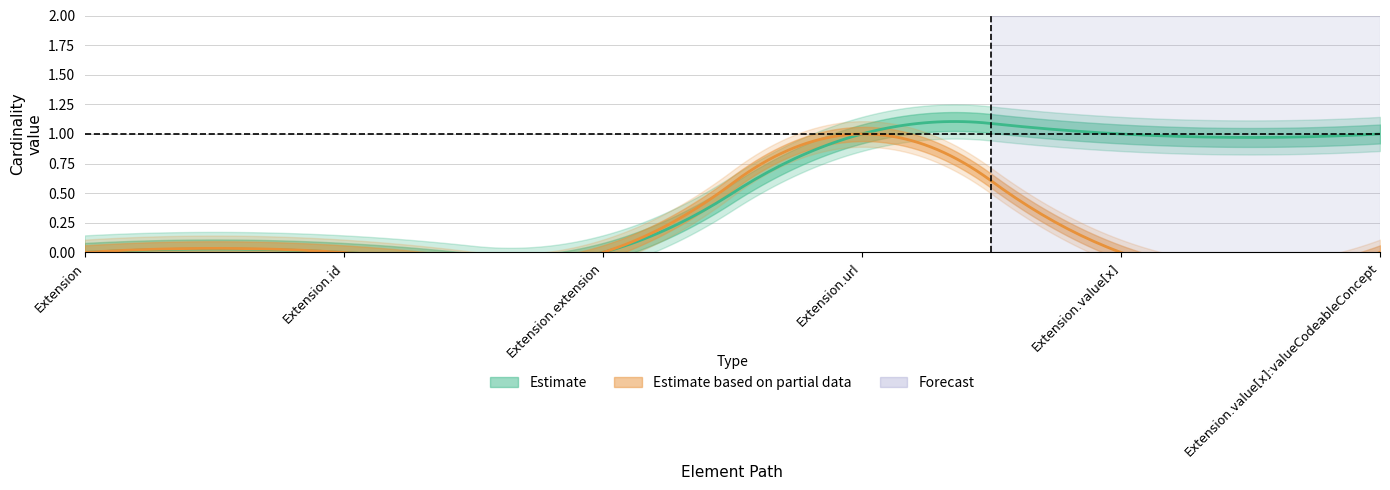

Reading left to right, list all the values displayed in this chart.

Min: Extension=0	Extension.id=0	Extension.extension=0	Extension.url=1	Extension.value[x]=1	Extension.value[x]:valueCodeableConcept=1
Base Min: Extension=0	Extension.id=0	Extension.extension=0	Extension.url=1	Extension.value[x]=0	Extension.value[x]:valueCodeableConcept=0